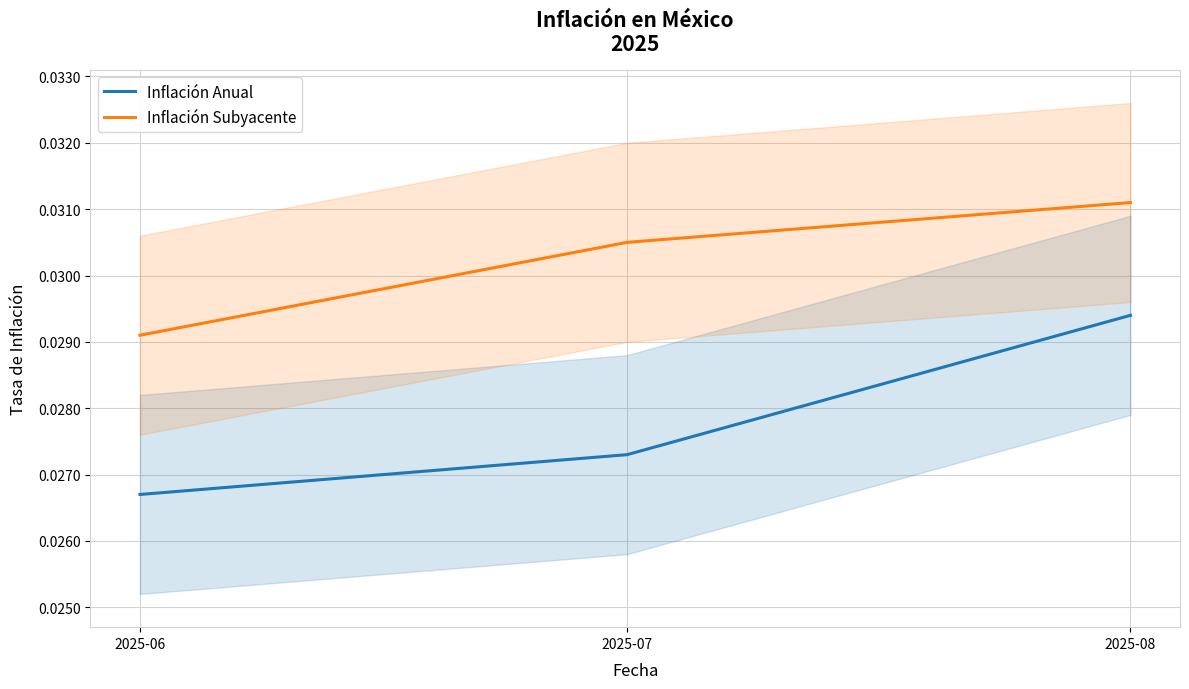

Which series has the largest total across all categories?

Inflación Subyacente